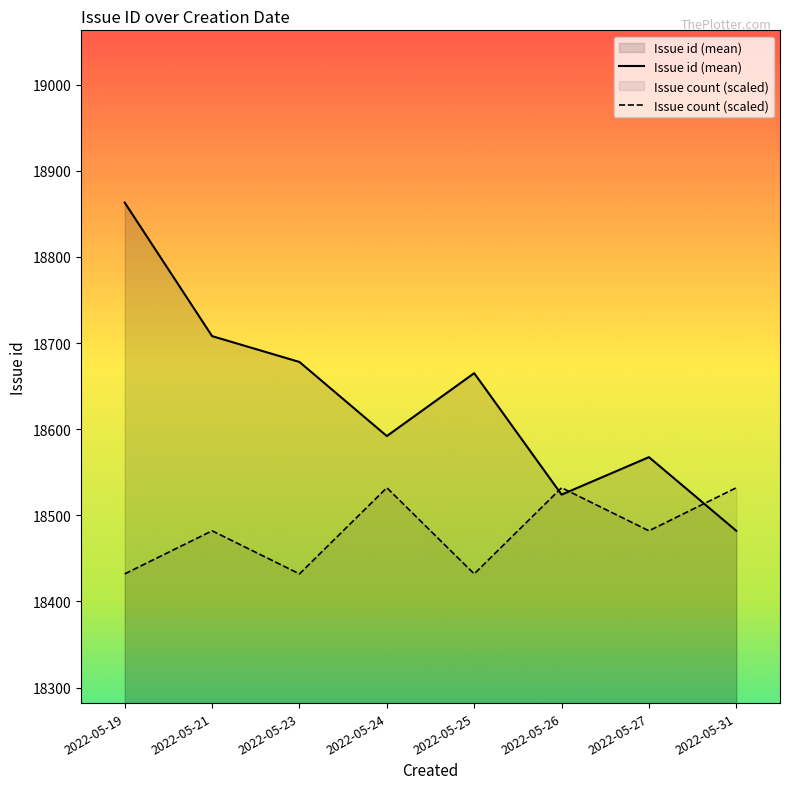

What are all the series names shown in the legend?

Issue id (mean), Issue count (scaled)